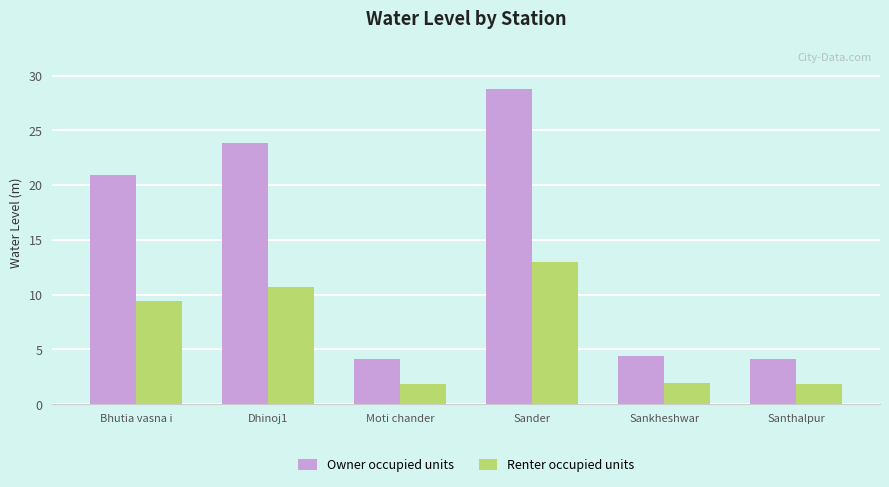

What is the difference between the maximum and minimum values in the Renter occupied units series?

11.1